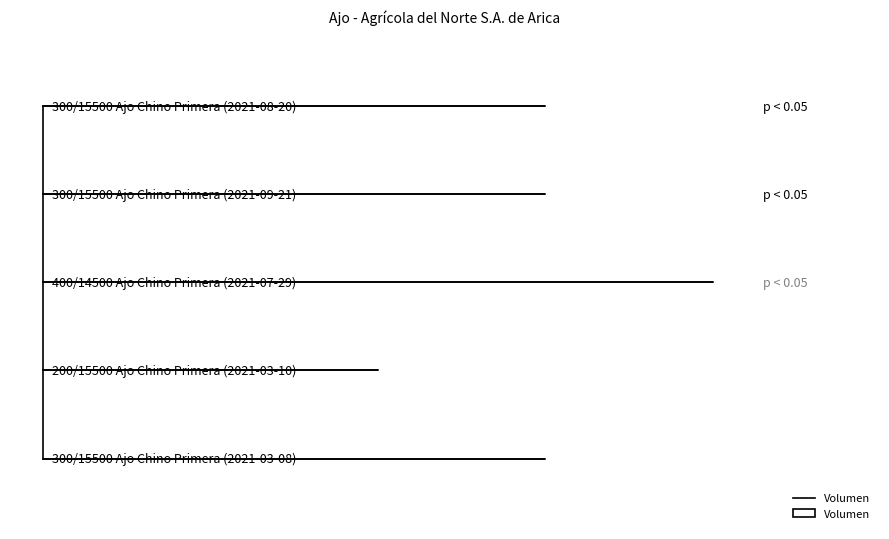

What is the difference between the maximum and minimum values?

200